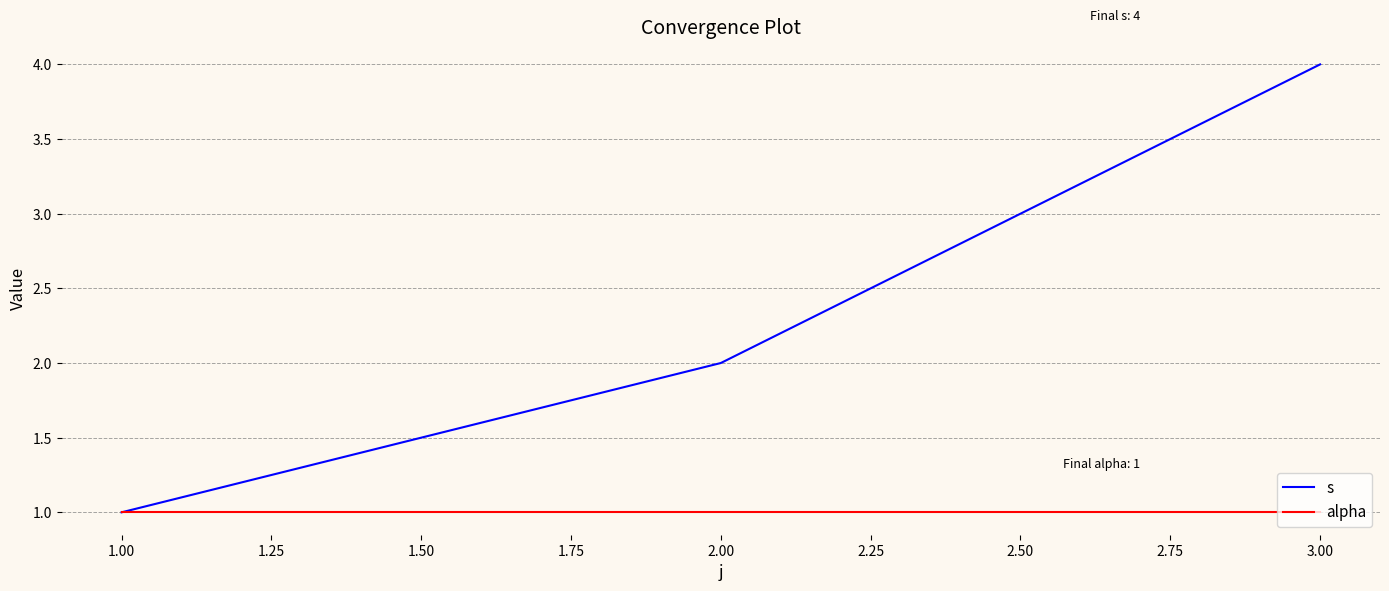

What is the total value across all series at 1.00?

2